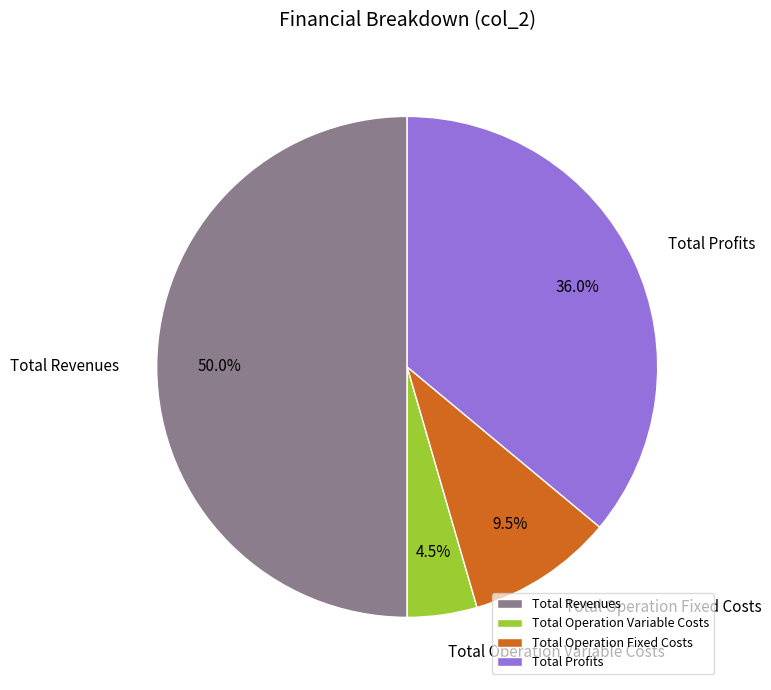

Which category has the biggest portion of the pie?

Total Revenues